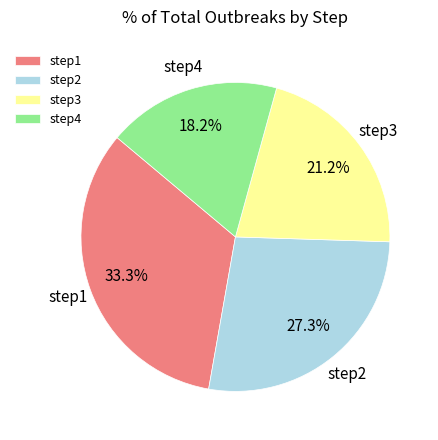

Approximately how many times larger is the value at step4 compared to step1?

0.5